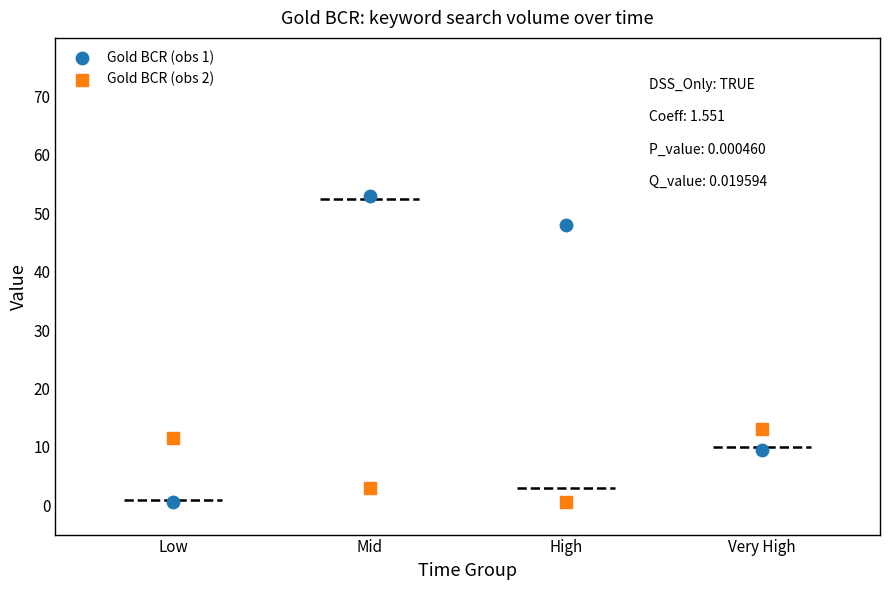

Which series has the widest spread of Y values?

Gold BCR (obs 1)